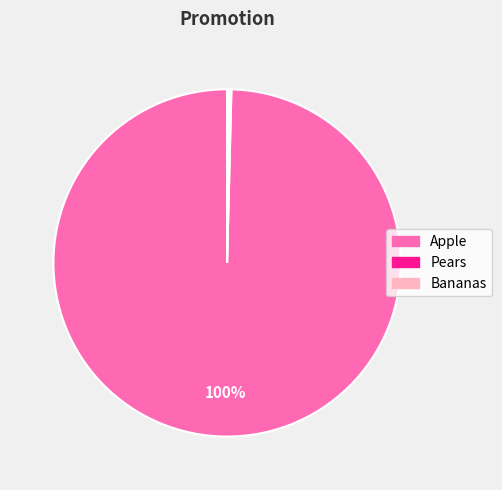

What percentage is the Apple slice, to the nearest percent?

100%